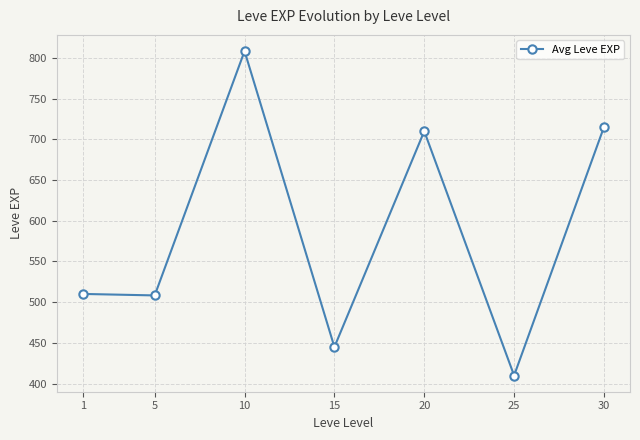

Reading left to right, transcribe all the data shown in this chart.

510.2	508.3	808.3	445.0	710.0	410.0	715.0